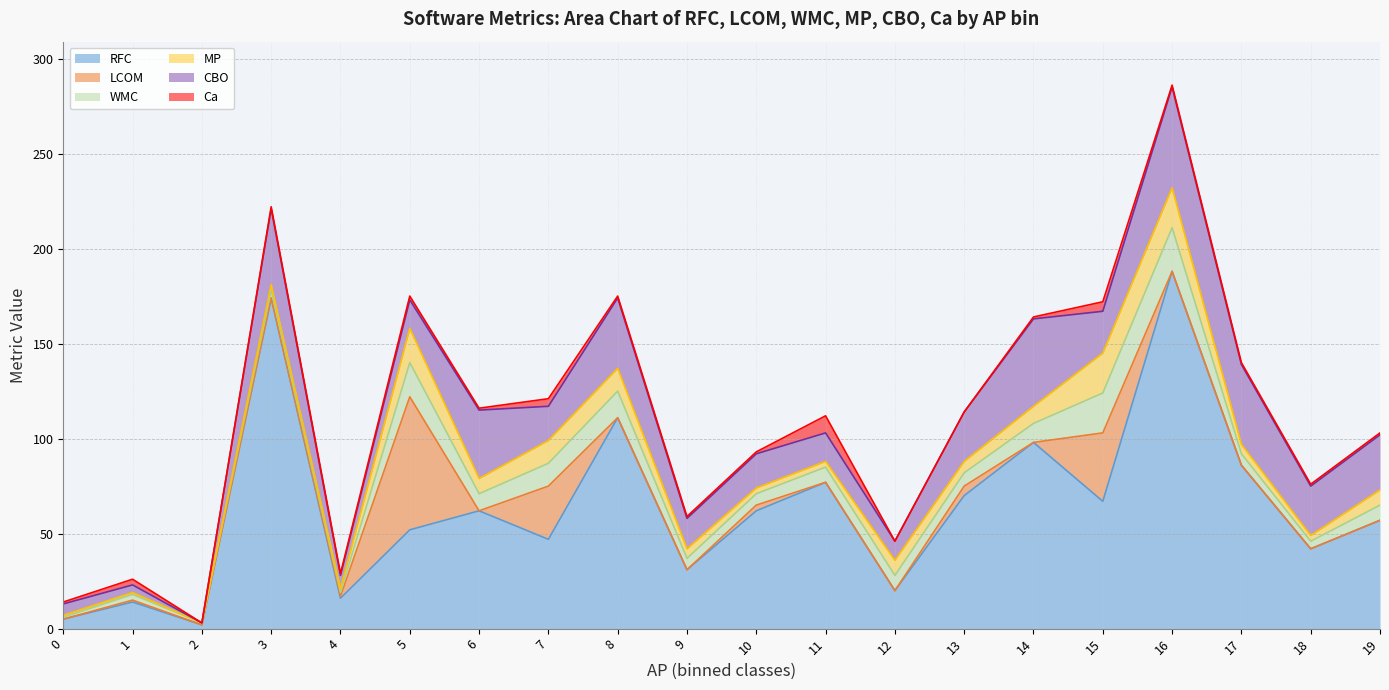

Read the Ca value at 19.

1